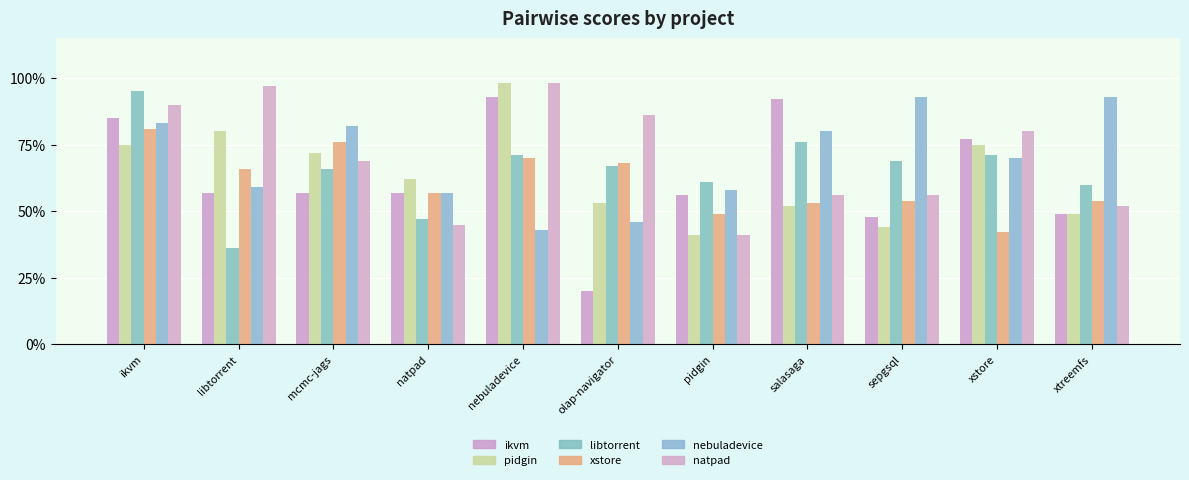

Does the chart contain any negative values?

No